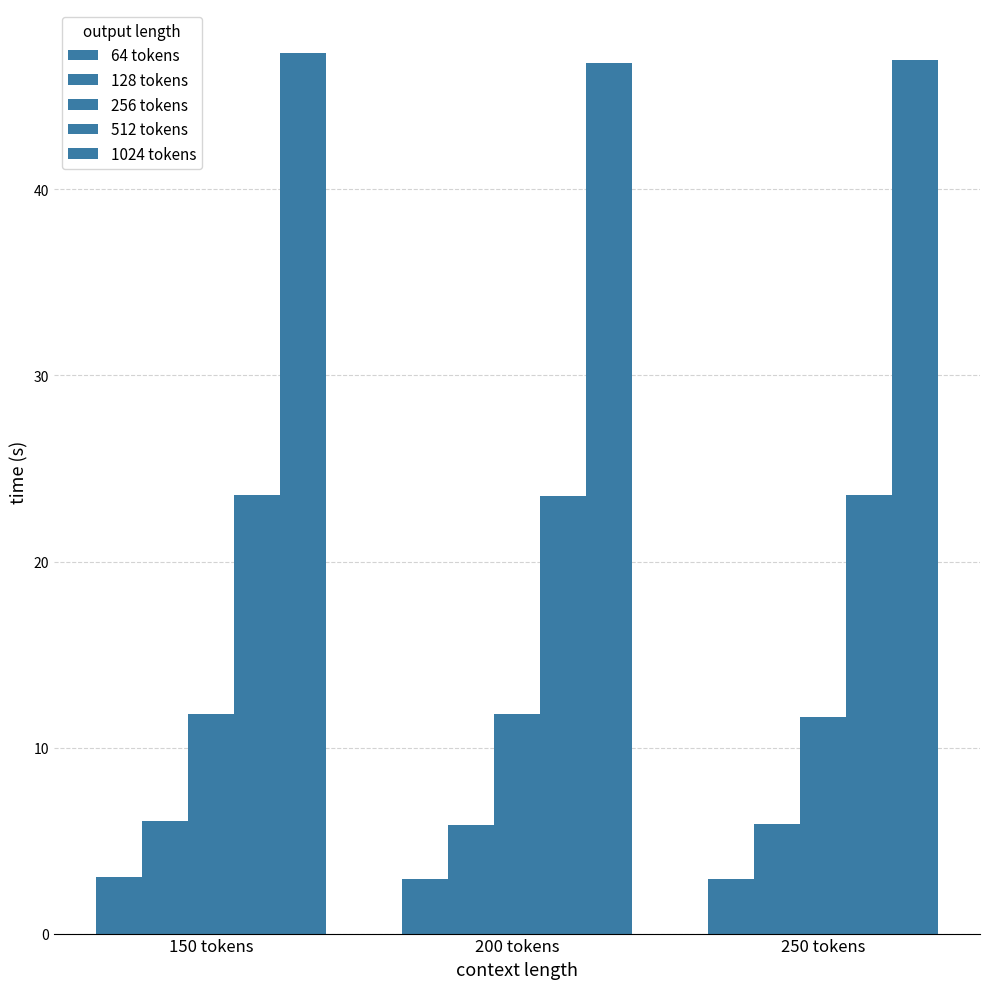

Rank the series at 150 tokens from highest to lowest value.

1024 tokens, 512 tokens, 256 tokens, 128 tokens, 64 tokens